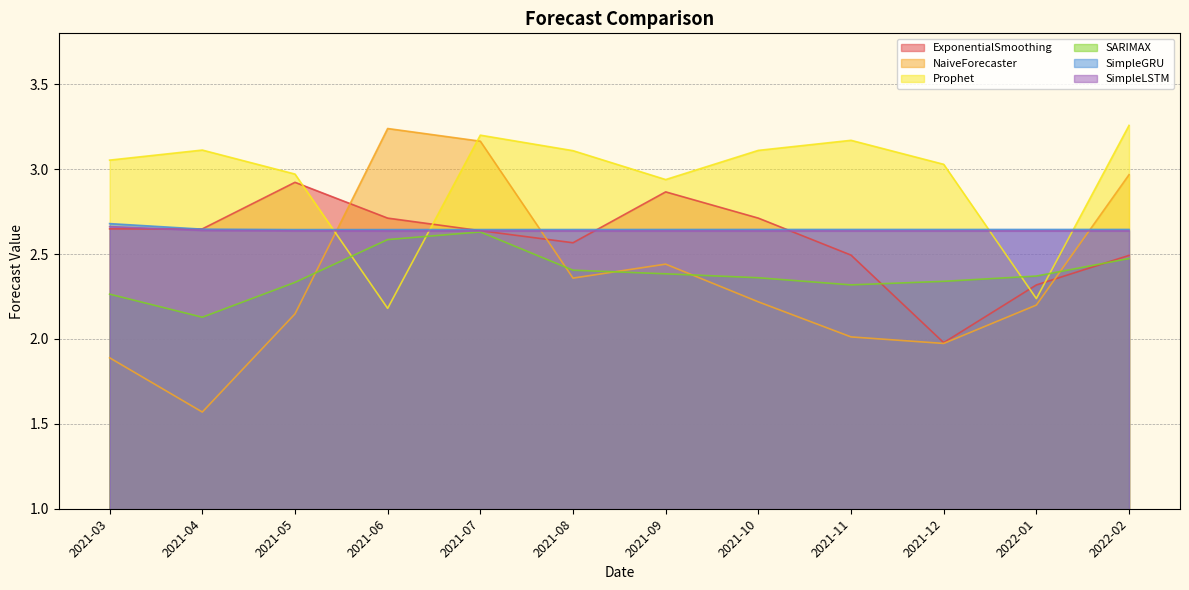

Reading left to right, list all the values displayed in this chart.

ExponentialSmoothing: 2.6	2.6	2.9	2.7	2.6	2.6	2.9	2.7	2.5	2.0	2.3	2.5
NaiveForecaster: 1.9	1.6	2.1	3.2	3.2	2.4	2.4	2.2	2.0	2.0	2.2	3.0
Prophet: 3.1	3.1	3.0	2.2	3.2	3.1	2.9	3.1	3.2	3.0	2.2	3.3
SARIMAX: 2.3	2.1	2.3	2.6	2.6	2.4	2.4	2.4	2.3	2.3	2.4	2.5
SimpleGRU: 2.7	2.6	2.6	2.6	2.6	2.6	2.6	2.6	2.6	2.6	2.6	2.6
SimpleLSTM: 2.7	2.6	2.6	2.6	2.6	2.6	2.6	2.6	2.6	2.6	2.6	2.6